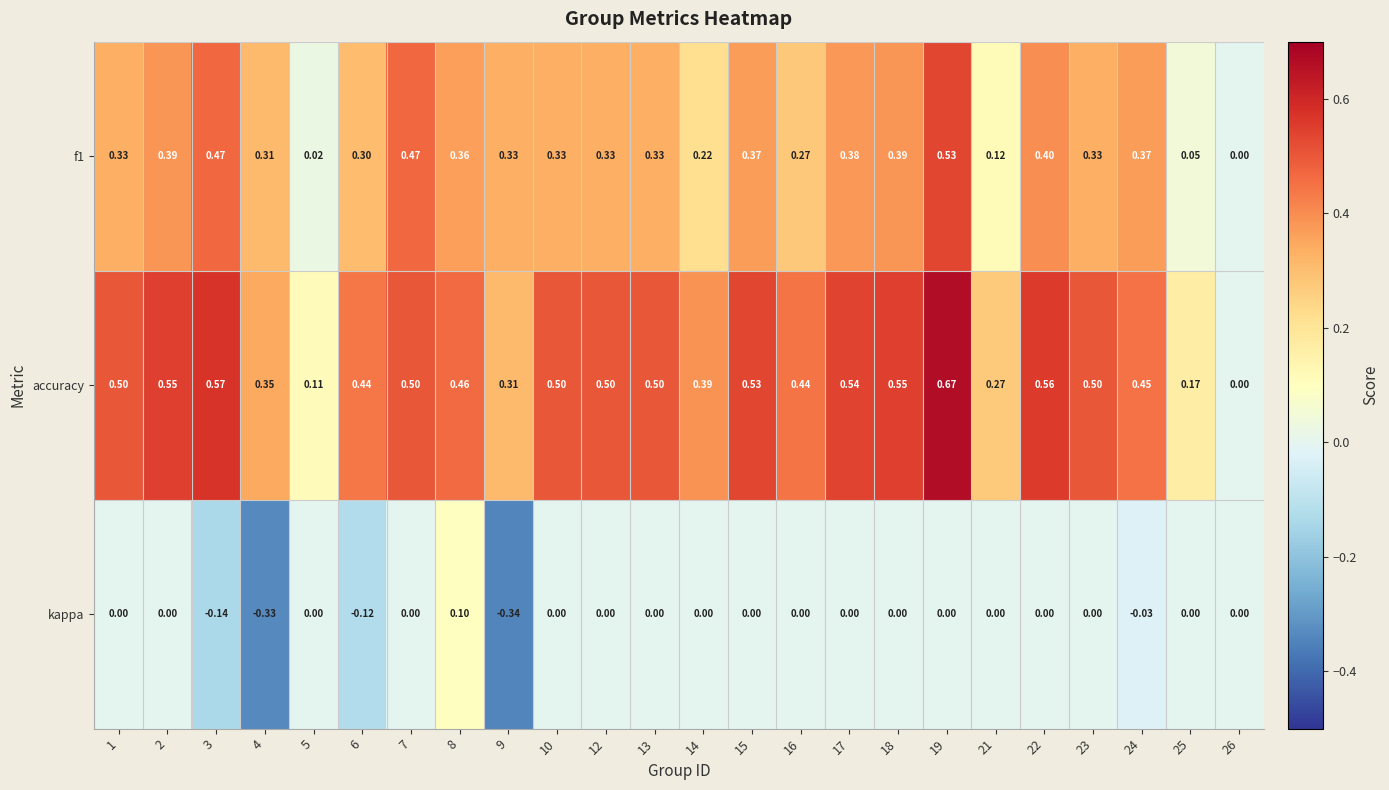

Which series has the widest spread of values?

accuracy